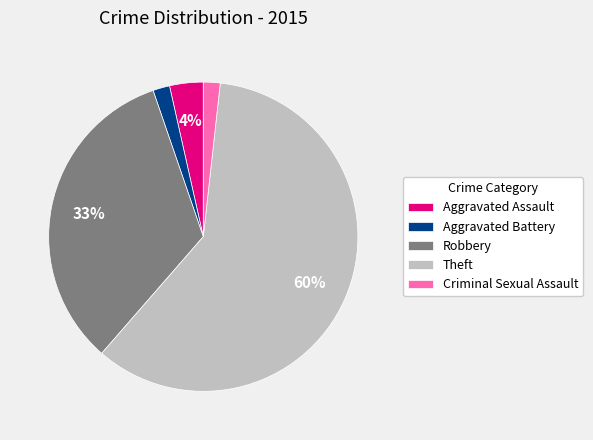

Which slice represents more than half of the pie?

Theft